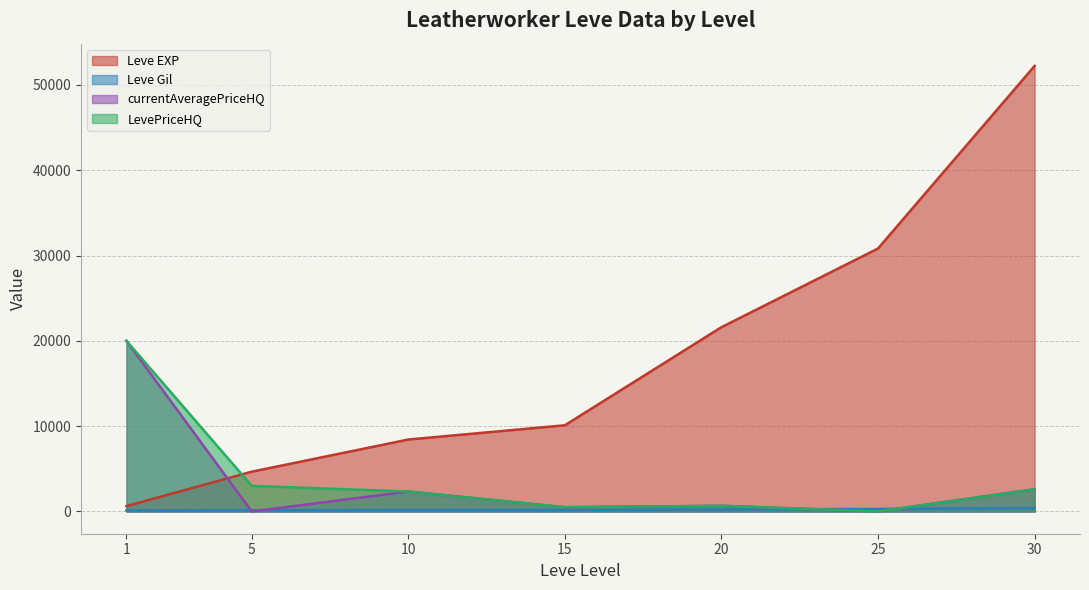

True or false: LevePriceHQ and Leve Gil intersect in this chart.

True